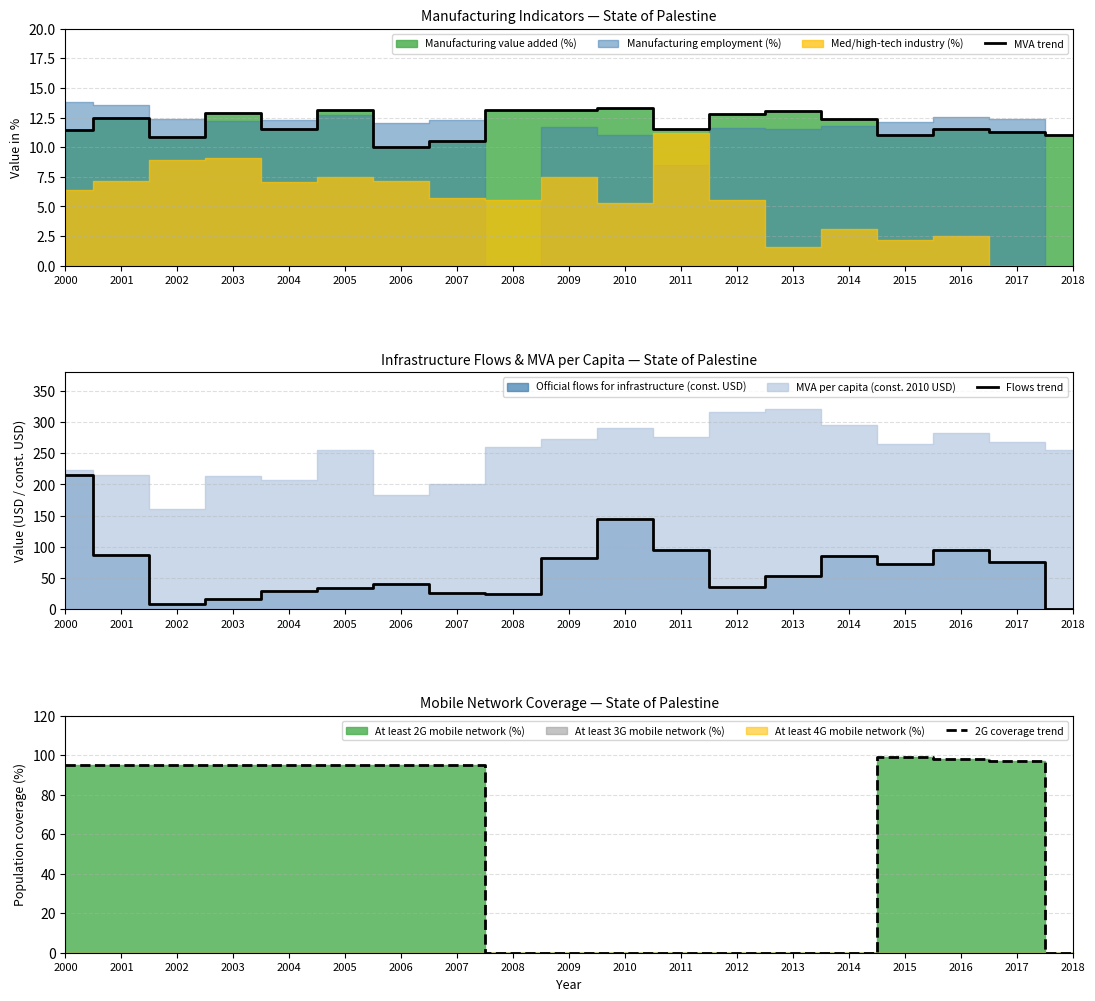

How many data points in Flows trend are above 52?

10